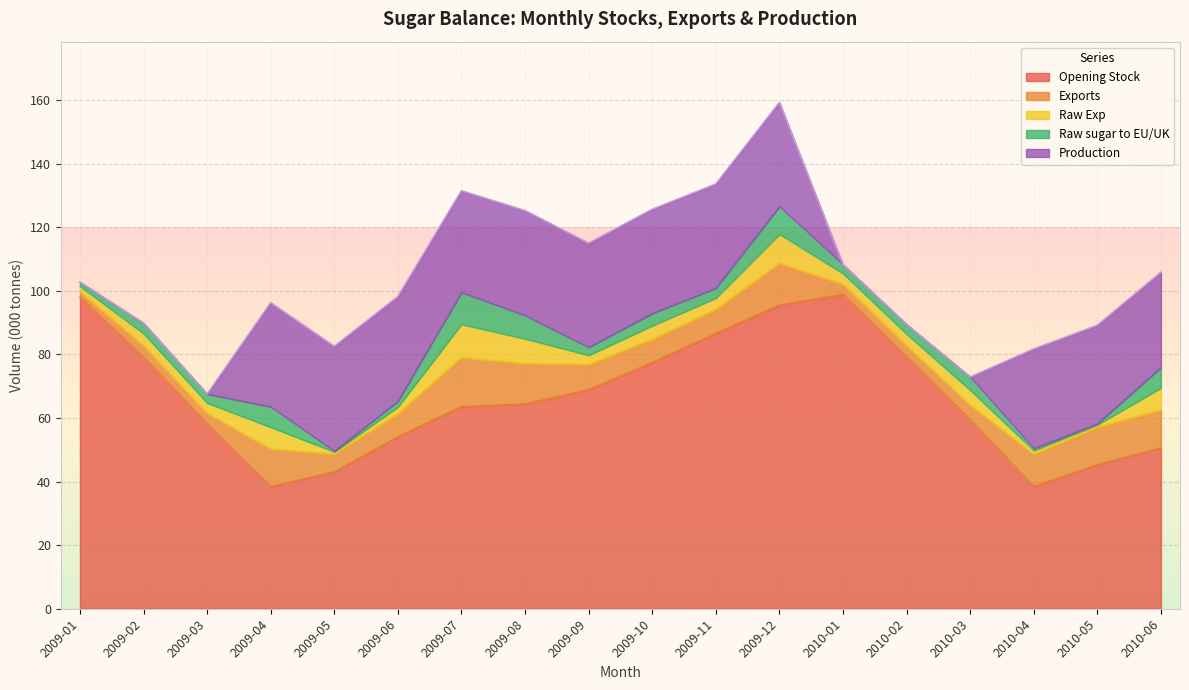

Where is the first local minimum for Opening Stock?

2009-04